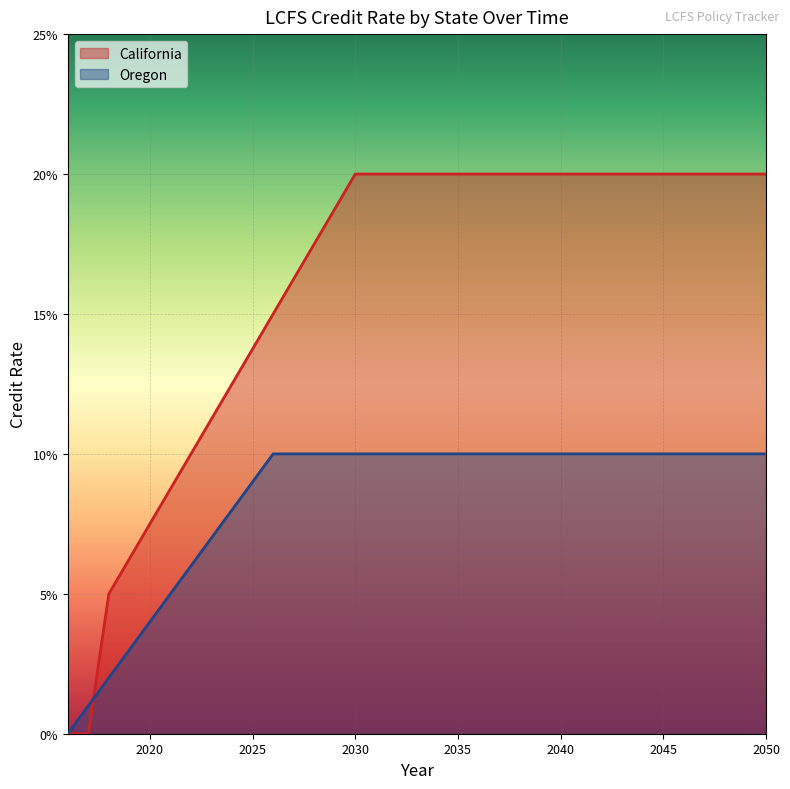

The Oregon series shows 0.1 at 2028. True or false?

True